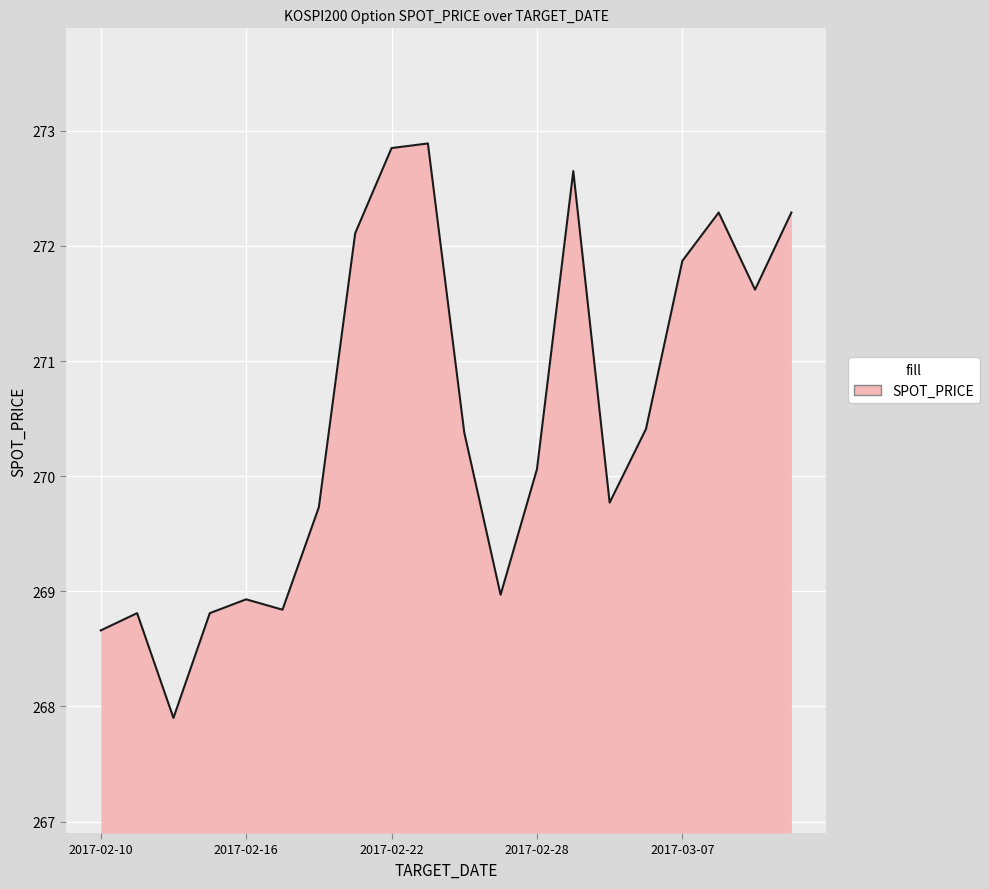

What is the minimum value shown in the chart?

267.9